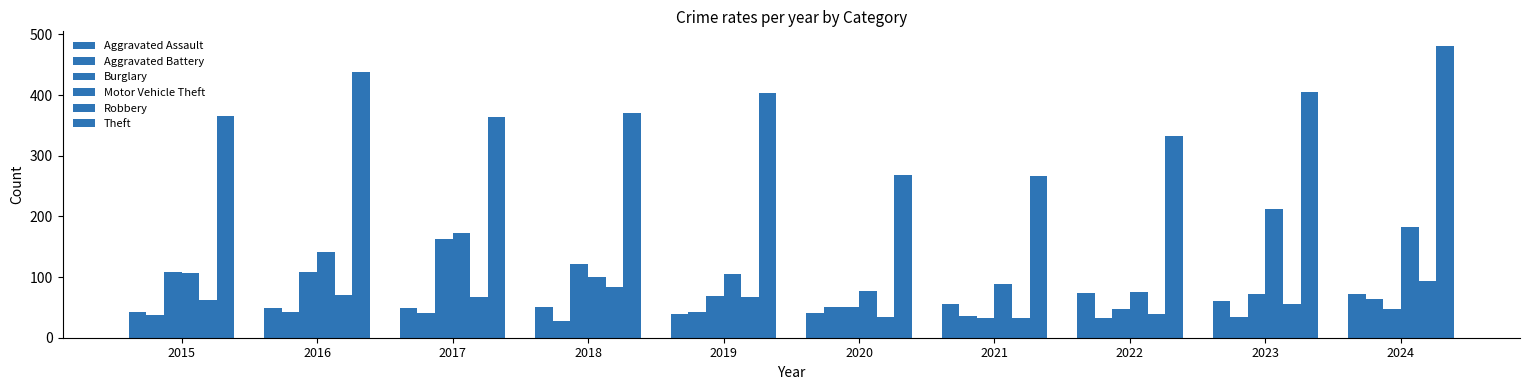

Is it true that Aggravated Battery equals 24 at 2019?

False